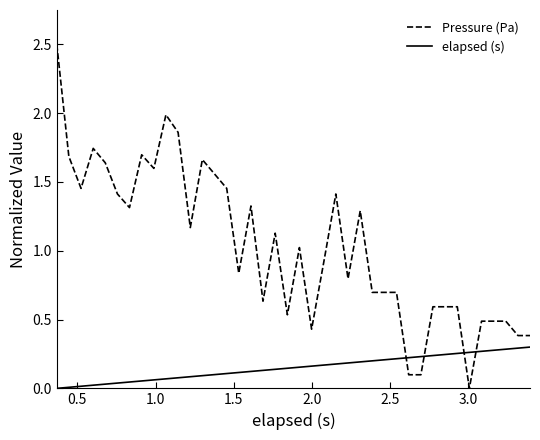

What is the greatest value displayed?

2.5